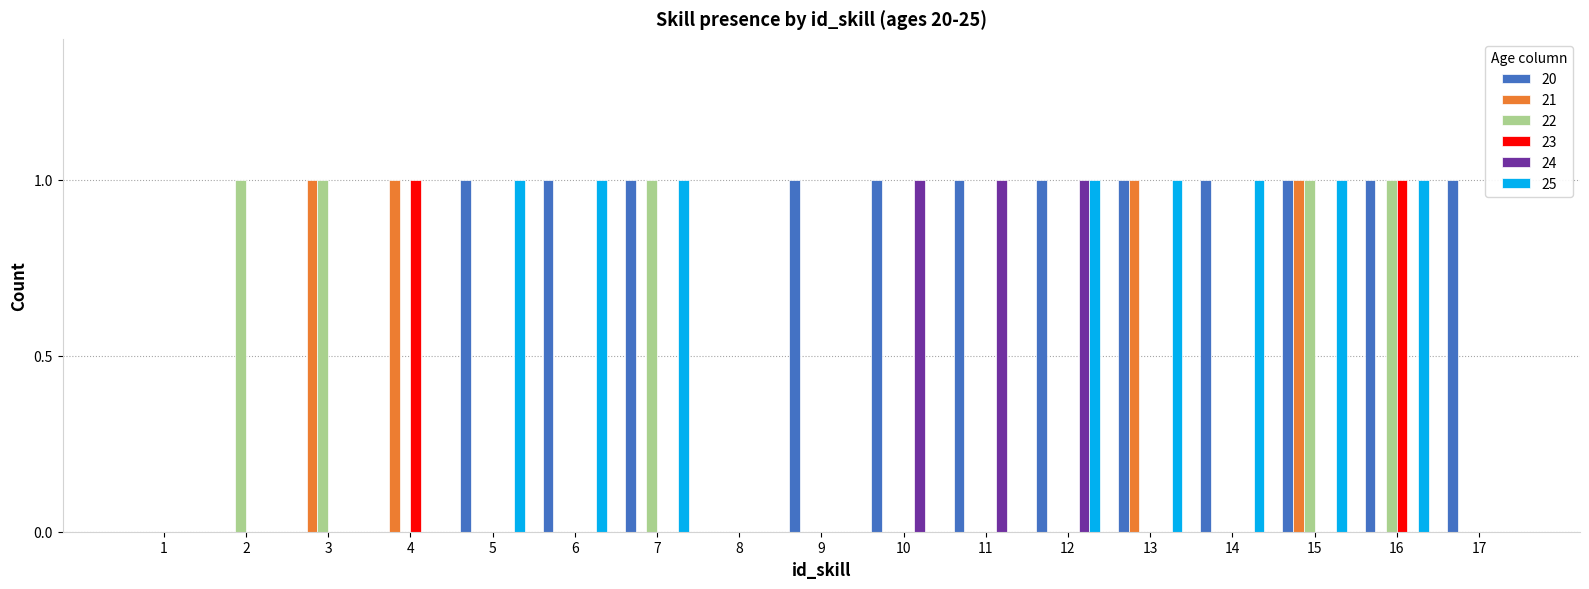

Which series has the largest total across all categories?

20